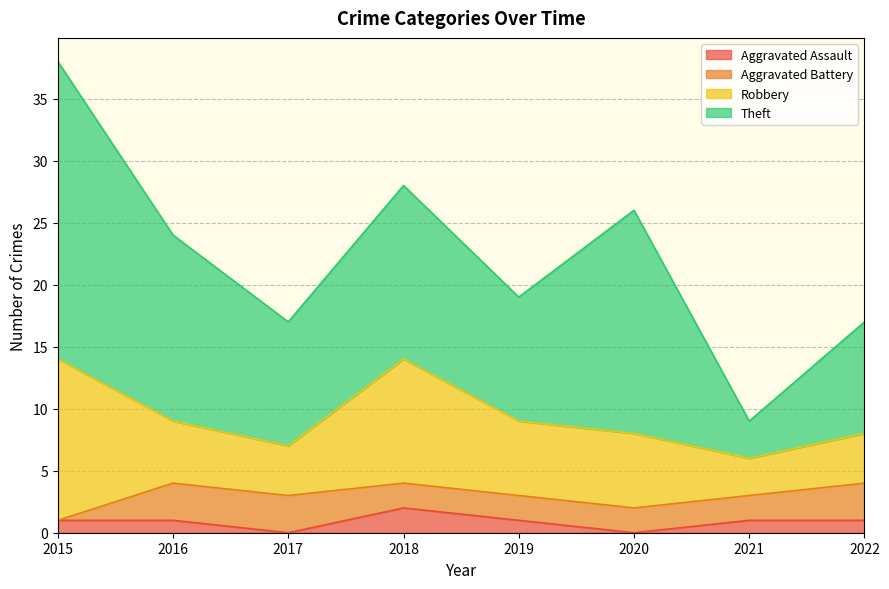

Between 2020 and 2022, which series saw the biggest shift?

Theft